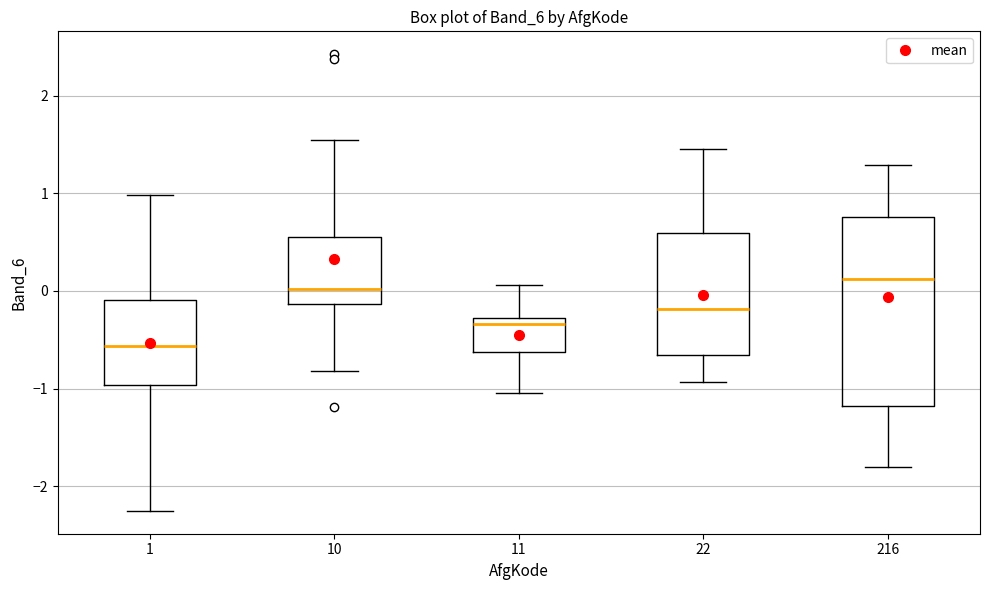

Which box is the tallest, from its lower edge to its upper edge?

216